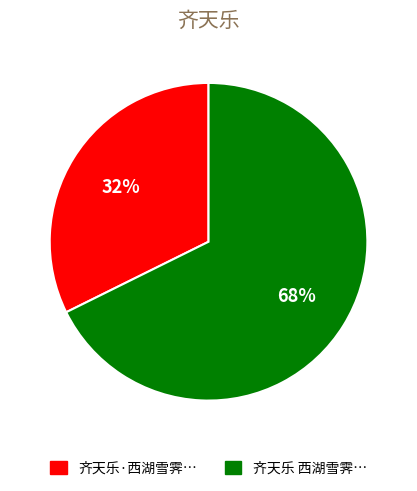

Is there a majority slice in this chart?

Yes